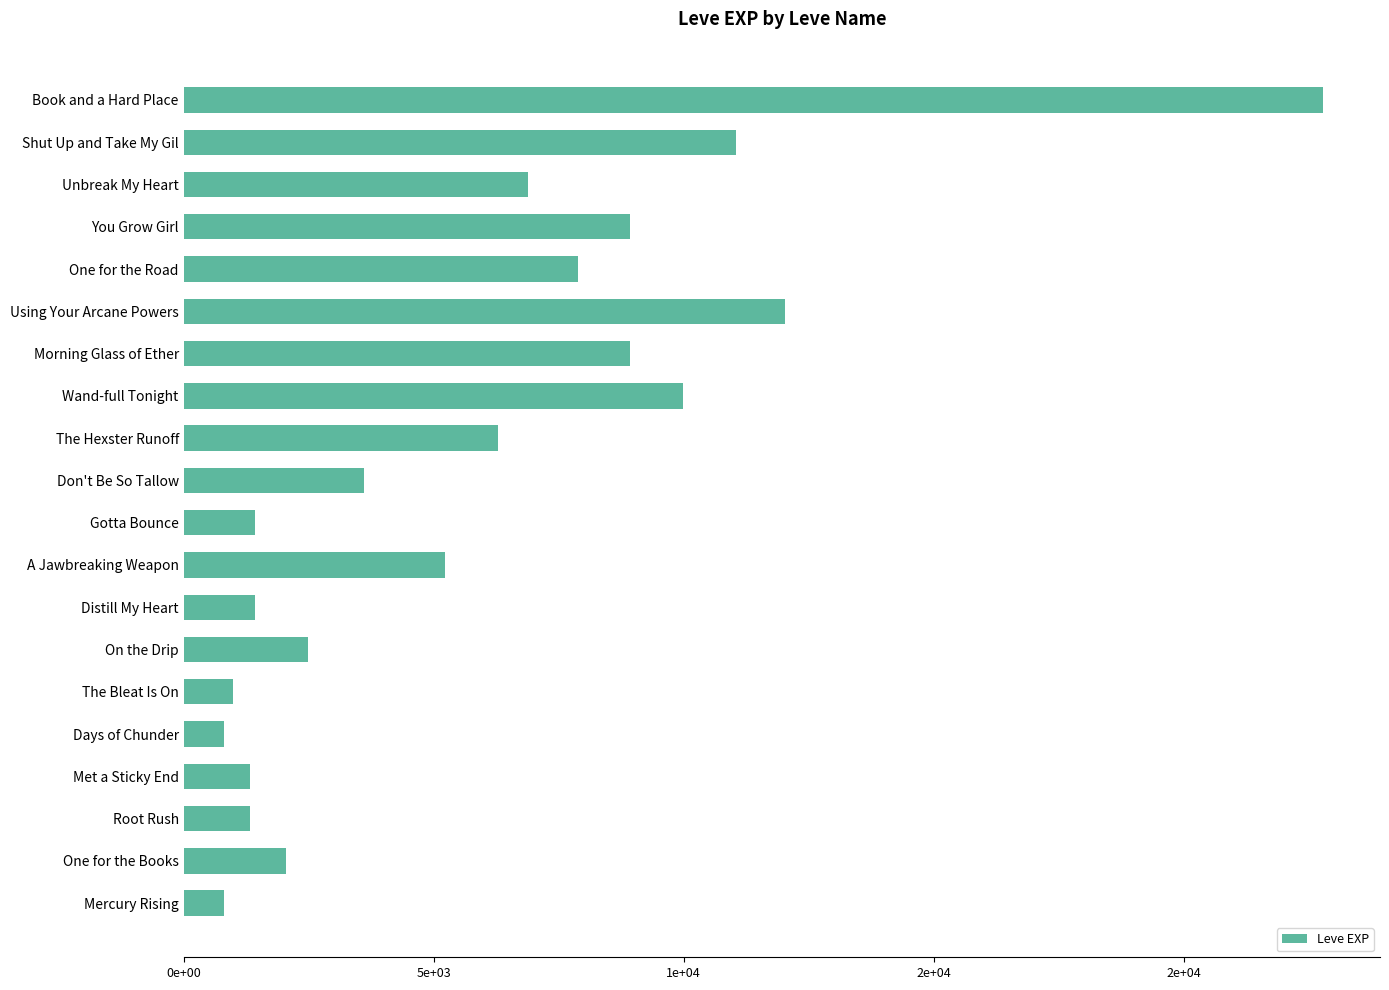

Where is the data nearest to the value 11795?

Using Your Arcane Powers